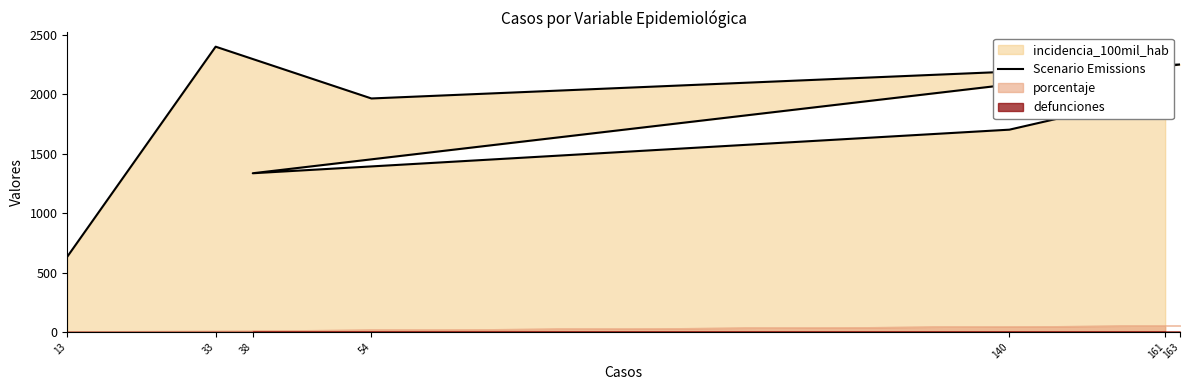

List the labels in order of value, smallest first.

13, 38, 140, 54, 161, 163, 33